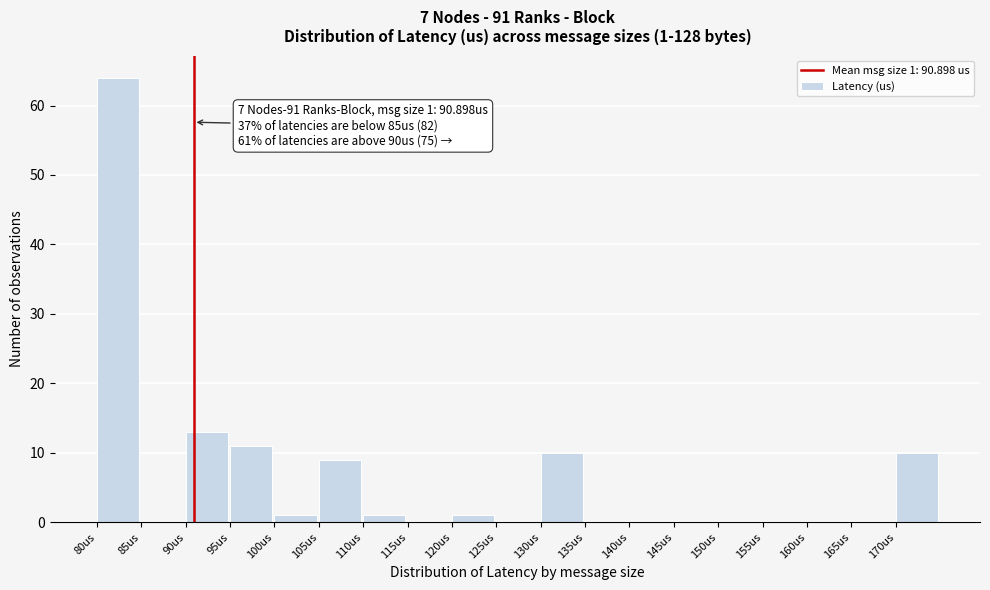

Over which range of the x-axis is the bar tallest?

80 to 85